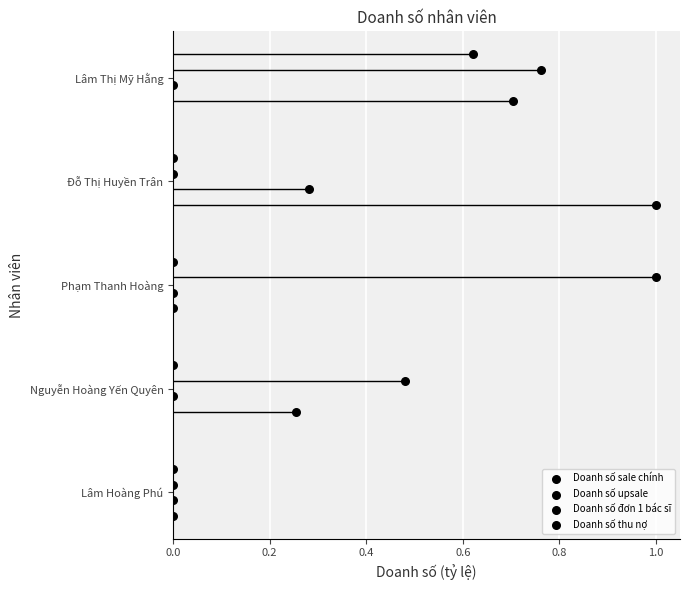

Which series reaches the minimum Y coordinate?

Doanh số sale chính